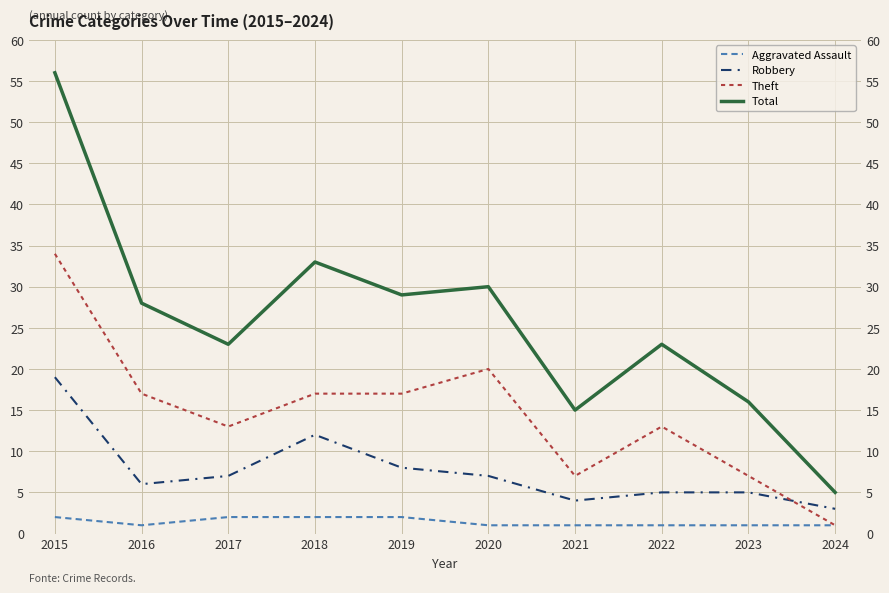

At which label does Total first exceed 28?

2015